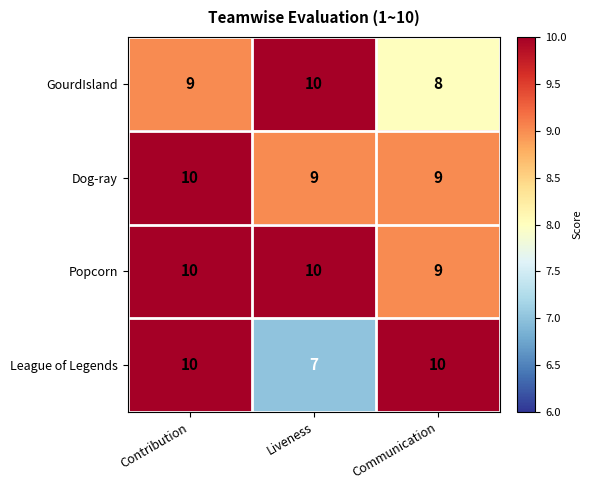

How many series are shown in this chart?

4